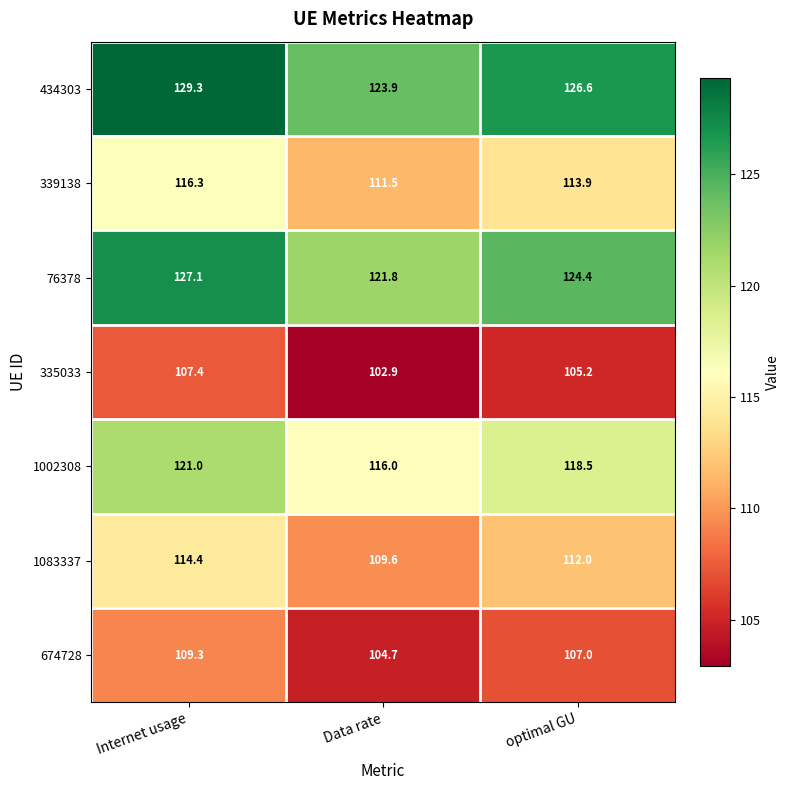

Reading right to left, list all the values displayed in this chart.

434303: optimal GU=126.6	Data rate=123.9	Internet usage=129.3
339138: optimal GU=113.9	Data rate=111.5	Internet usage=116.3
76378: optimal GU=124.4	Data rate=121.8	Internet usage=127.1
335033: optimal GU=105.2	Data rate=102.9	Internet usage=107.4
1002308: optimal GU=118.5	Data rate=116.0	Internet usage=121.0
1083337: optimal GU=112.0	Data rate=109.6	Internet usage=114.4
674728: optimal GU=107.0	Data rate=104.7	Internet usage=109.3